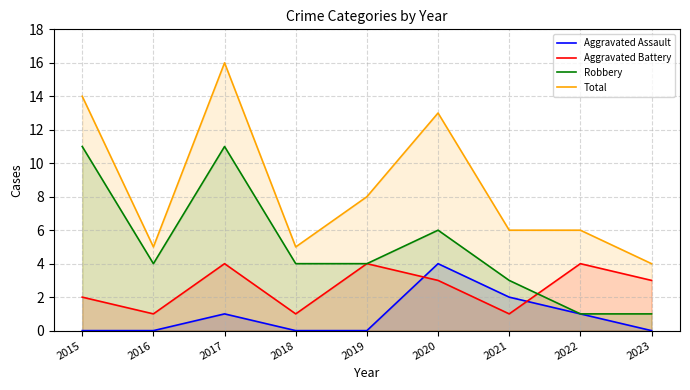

The value of Total at 2016 is 9. True or false?

False